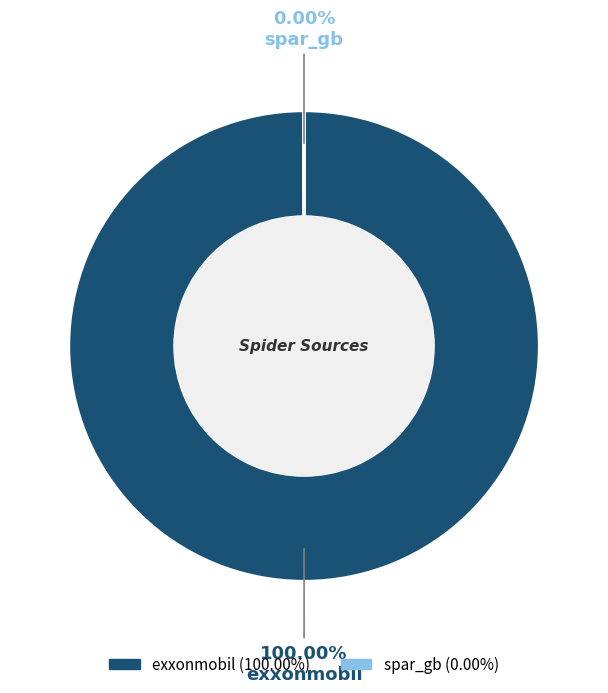

Rank the categories by value from highest to lowest.

exxonmobil, spar_gb